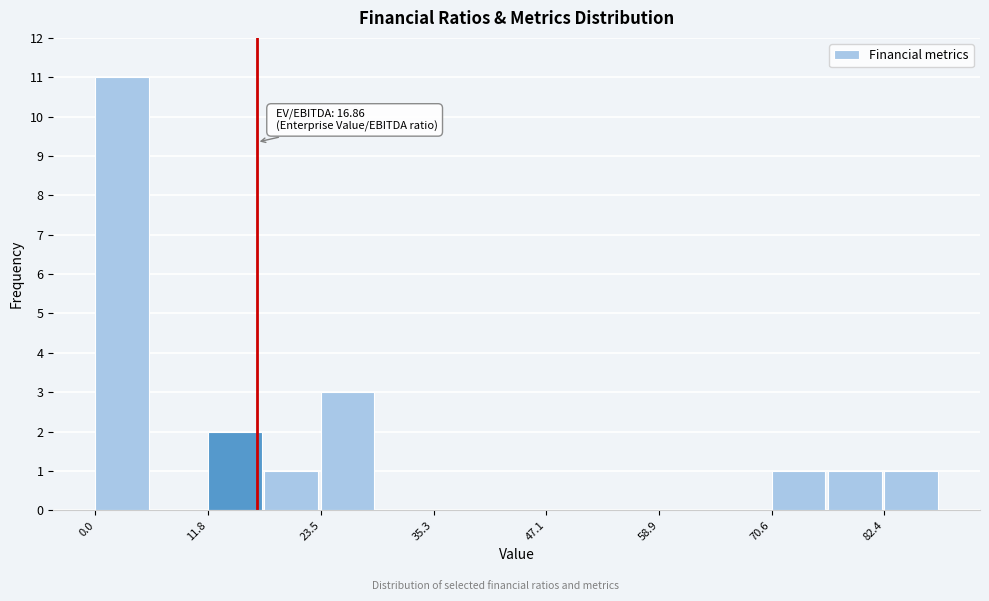

Around what value on the x-axis is the tallest bar? Give the approximate position of its centre, as read against the axis.

2